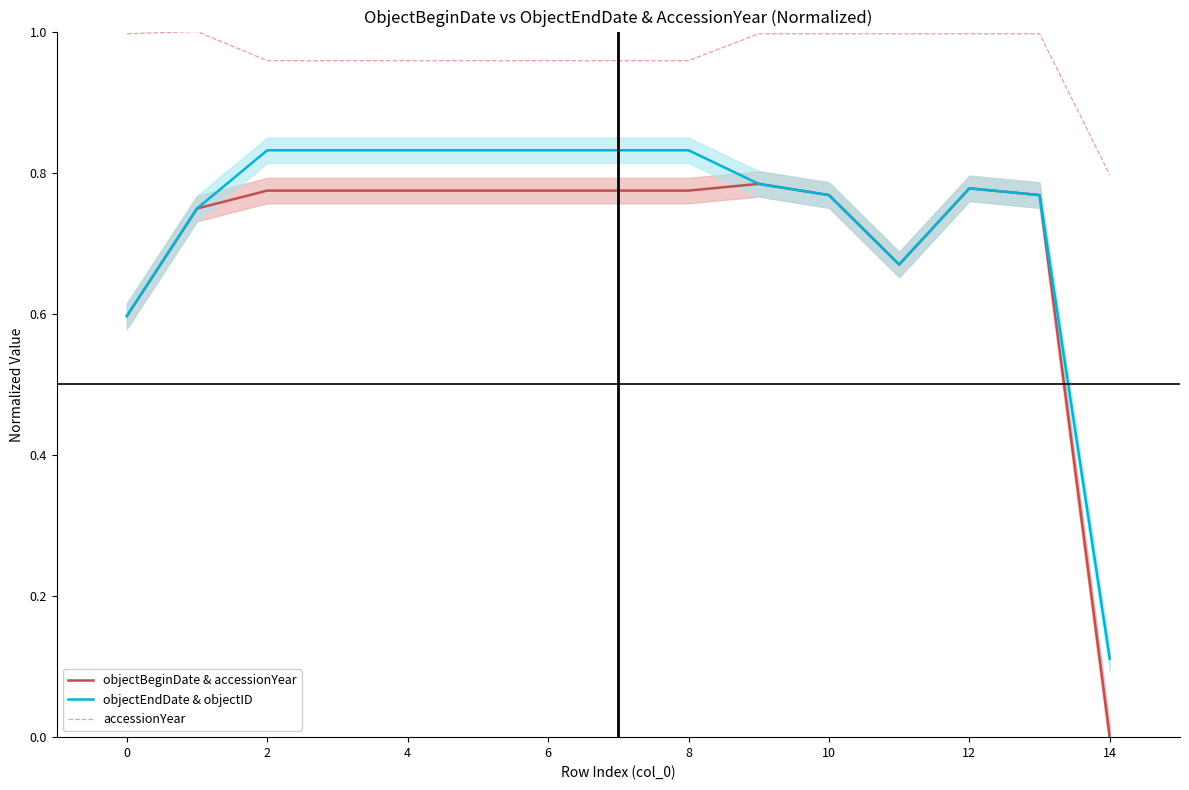

At which category is the sum across all series the highest?

2